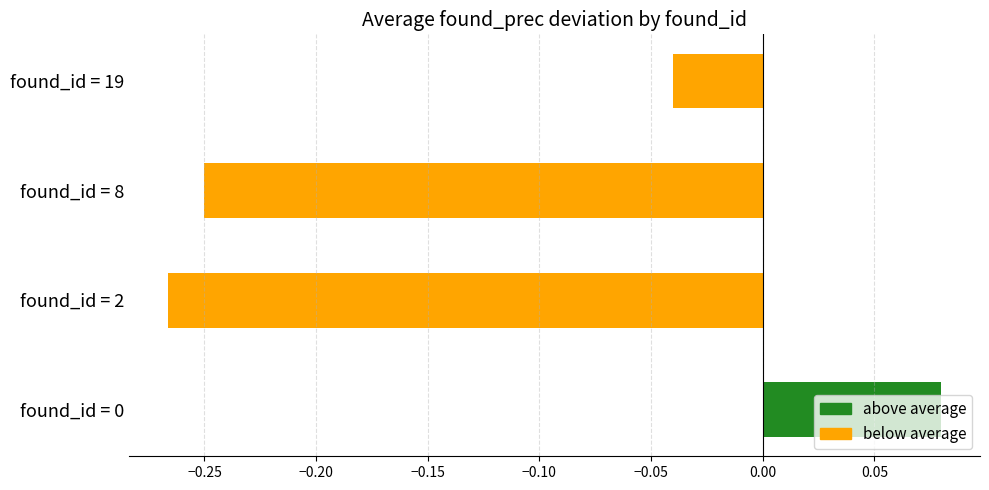

What is the sum of all values?

-0.5